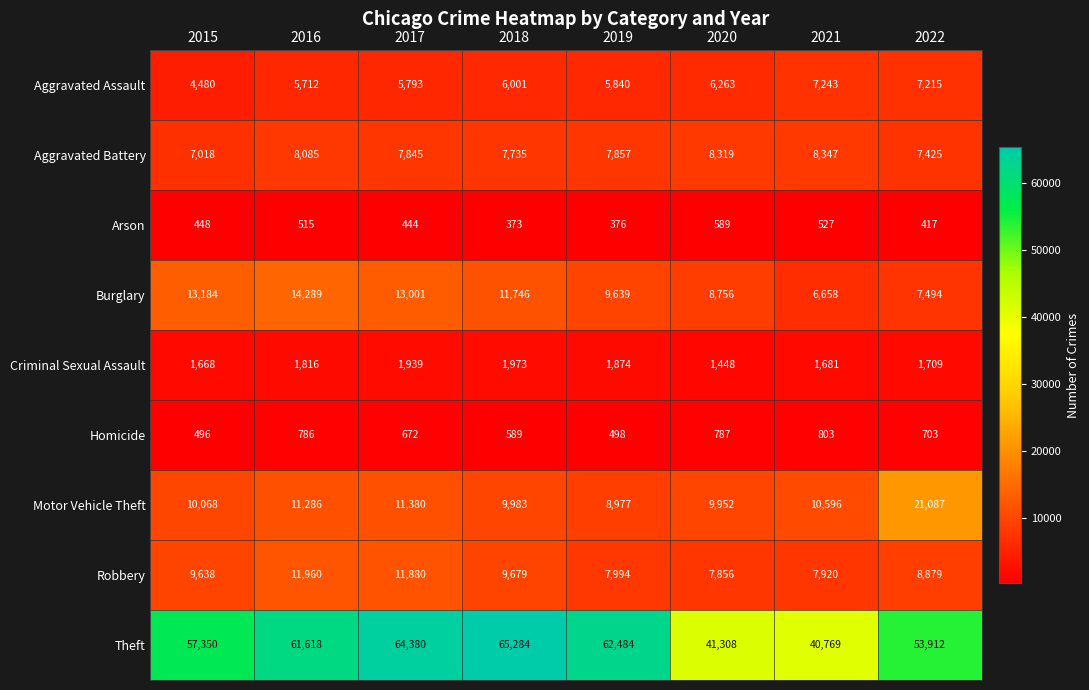

Which category has the highest value in the Aggravated Battery series?

2021